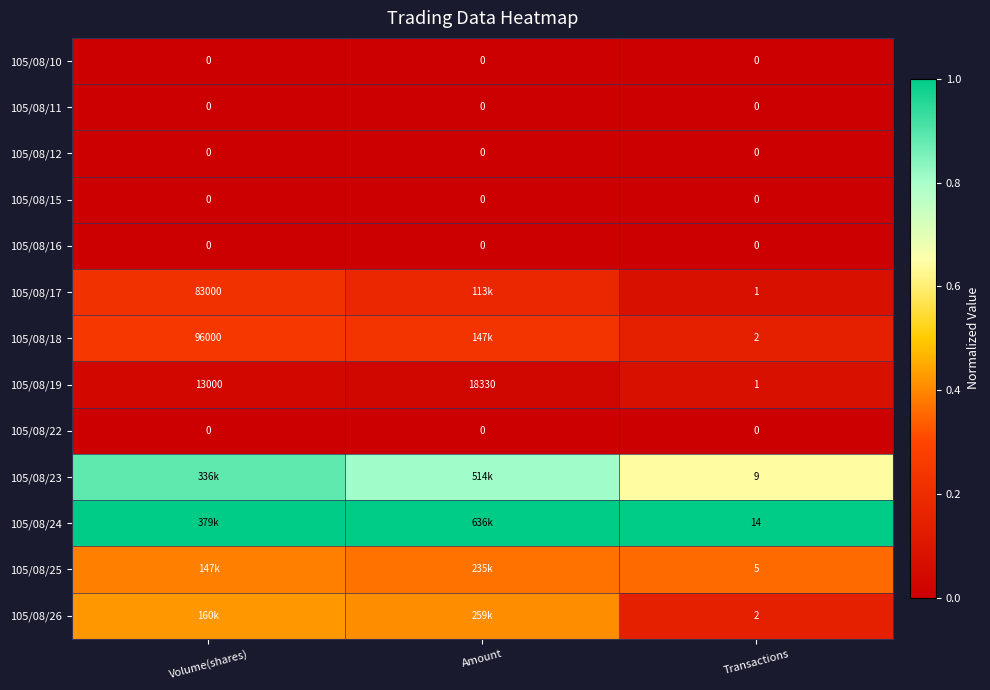

What is the total value across all series at Volume(shares)?

3.2